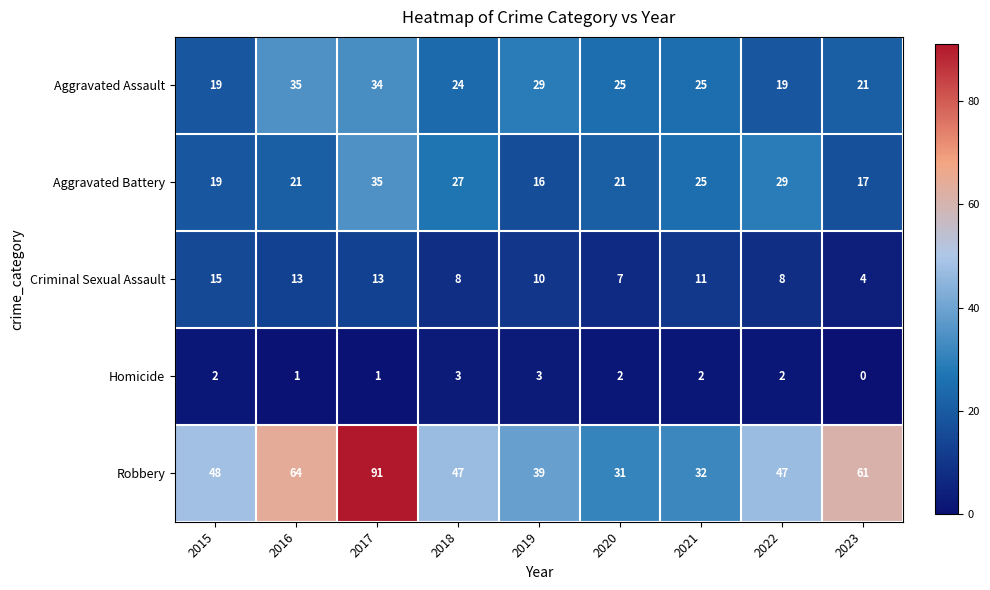

What is the approximate value of Homicide at 2019?

3